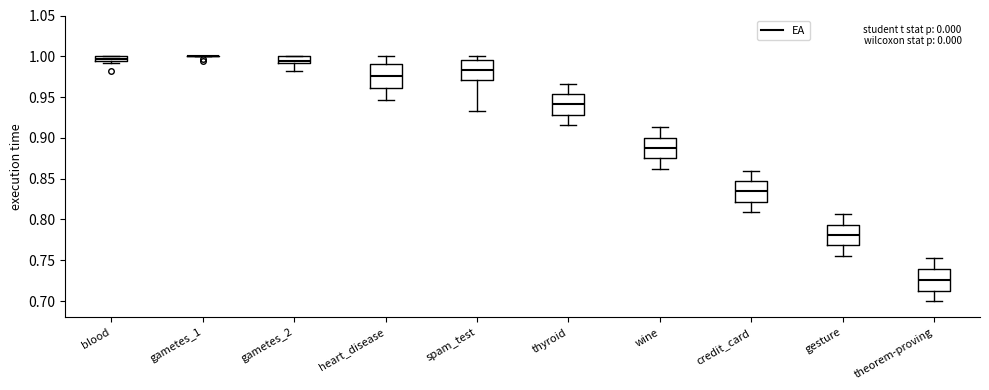

Where does the lower whisker of the box for spam_test end on the y-axis? The values are not printed on the chart, so give them approximately, as read against the axis.

0.935